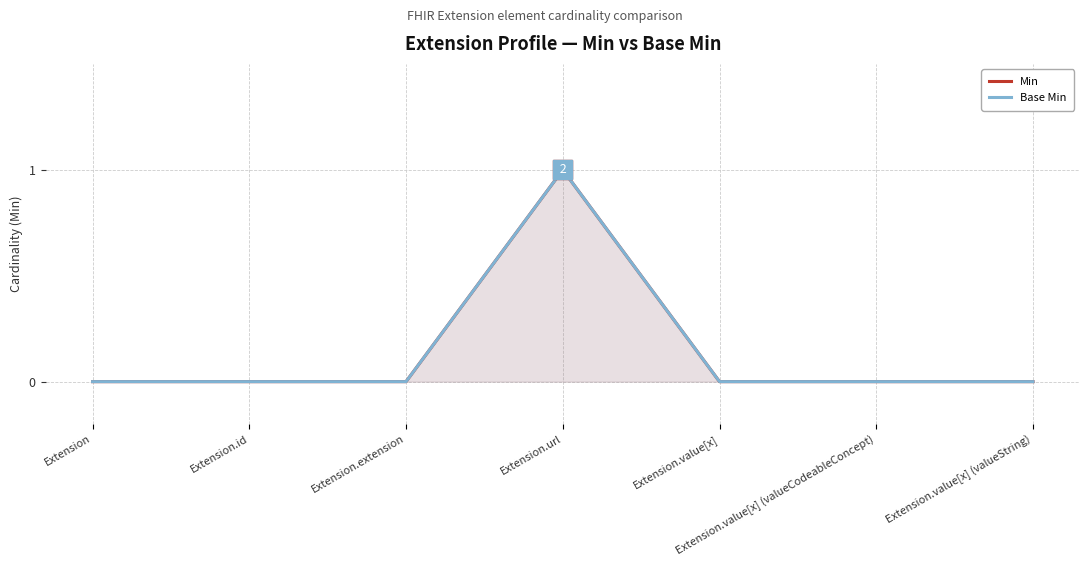

What position from the right is Extension.value[x]?

3